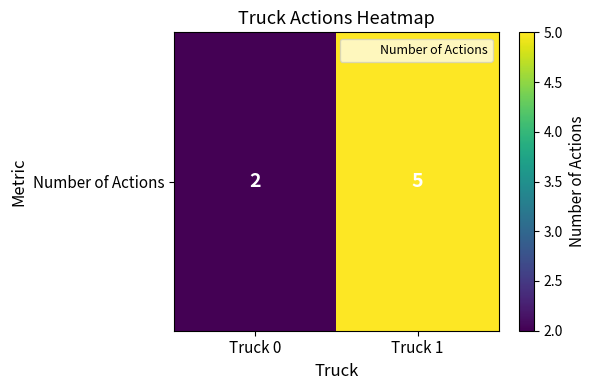

What is the difference between the values at Truck 1 and Truck 0?

3